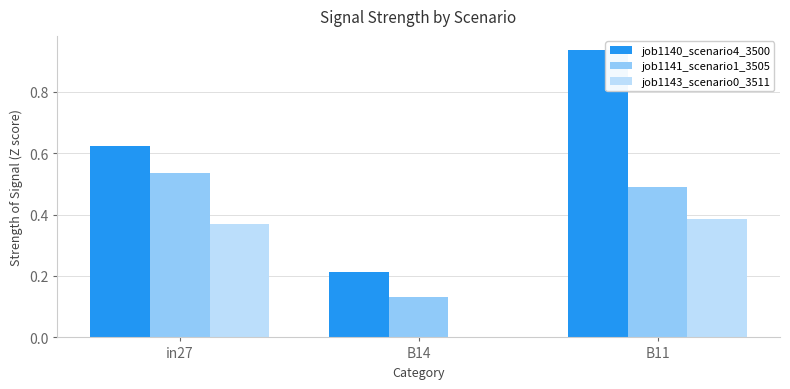

Which series changed the most between in27 and B11?

job1140_scenario4_3500